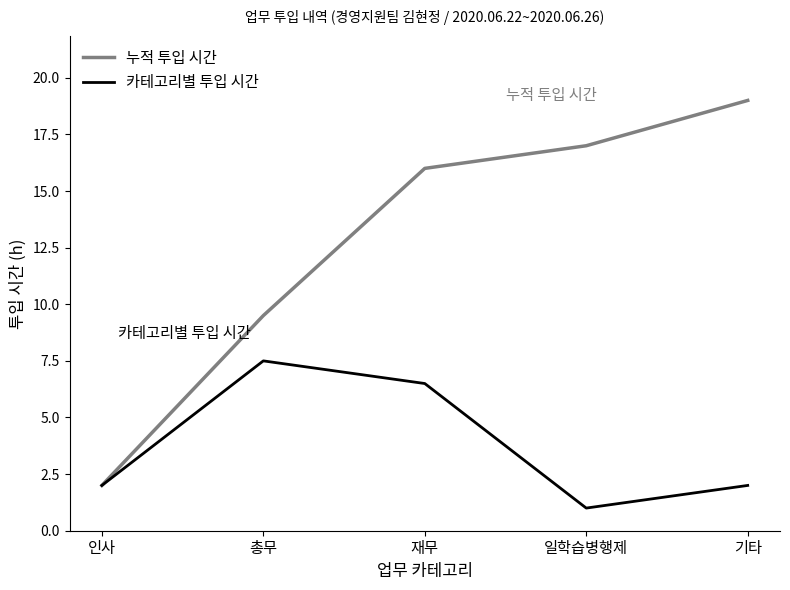

At how many categories does at least one series exceed 8?

4